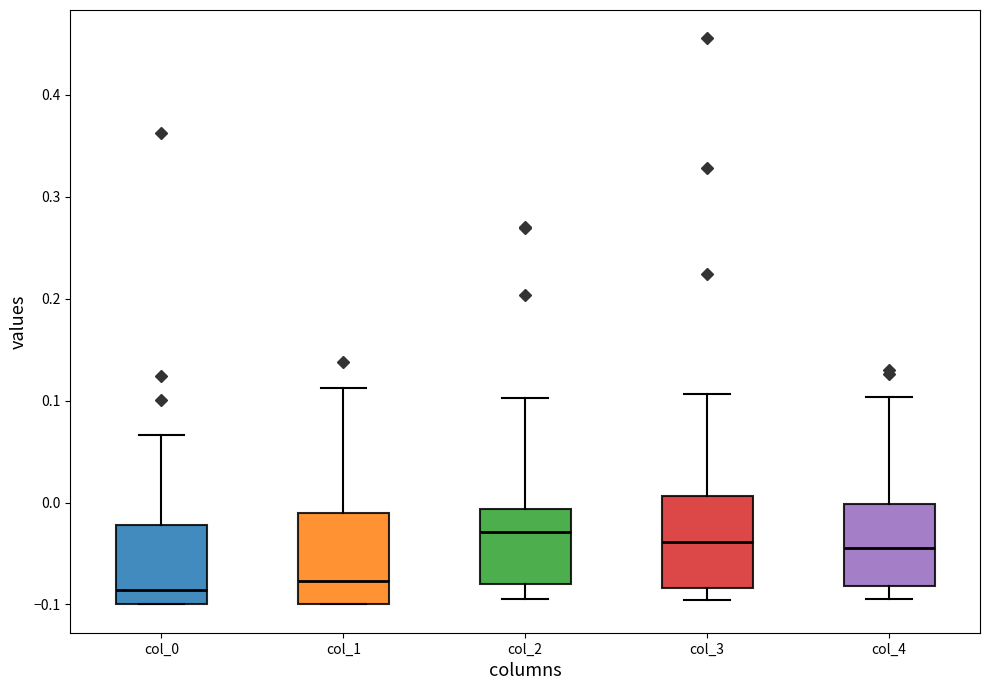

Reading left to right, read every box against the y-axis: the position of its median line, the range the box covers, and the ends of its whiskers. The values are not printed on the chart, so give them approximately, as read against the axis.

col_0: median -0.09, box -0.10 to -0.02, whiskers -0.10 to 0.07
col_1: median -0.08, box -0.10 to -0.01, whiskers -0.10 to 0.11
col_2: median -0.03, box -0.08 to -0.01, whiskers -0.09 to 0.10
col_3: median -0.04, box -0.08 to 0.01, whiskers -0.10 to 0.11
col_4: median -0.04, box -0.08 to 0.00, whiskers -0.09 to 0.10